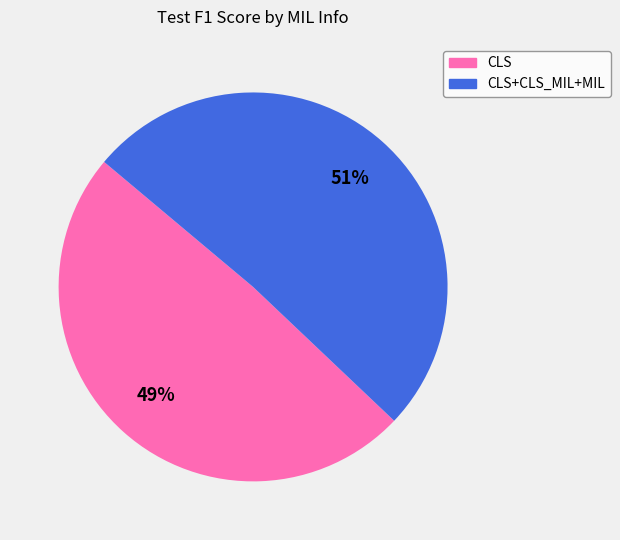

Does any single category account for the majority?

Yes